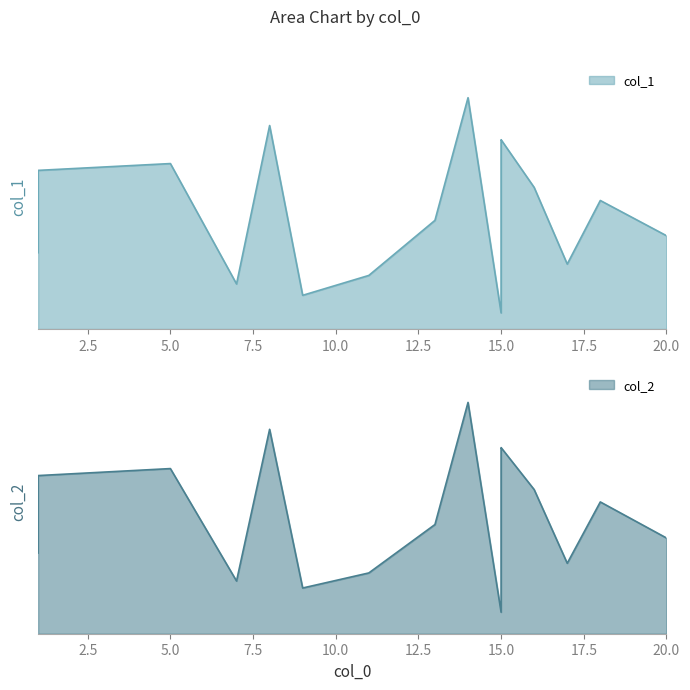

The col_1 series shows 1000 at 15. True or false?

True